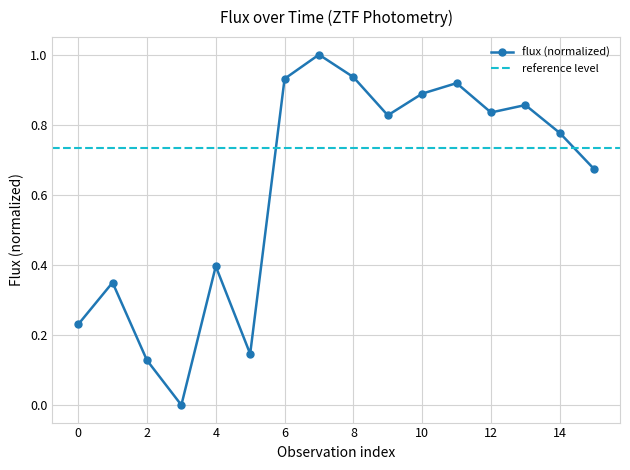

At which category does the chart reach its peak across all series?

7